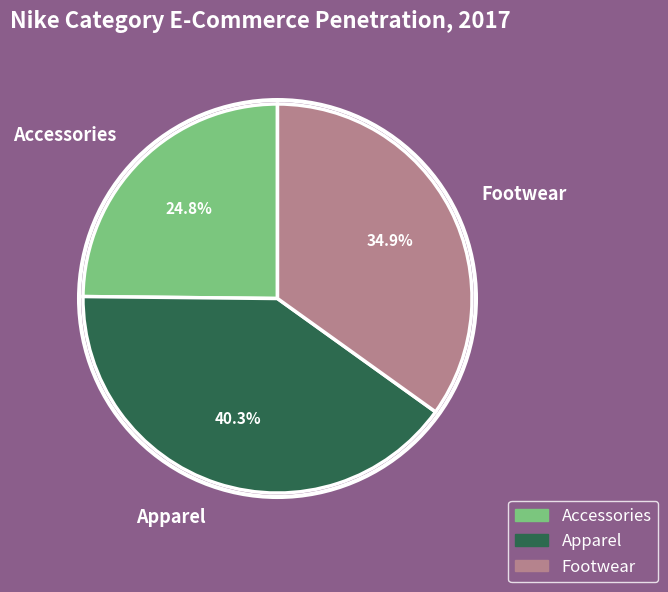

The Apparel slice represents 40% of the pie. True or false?

True